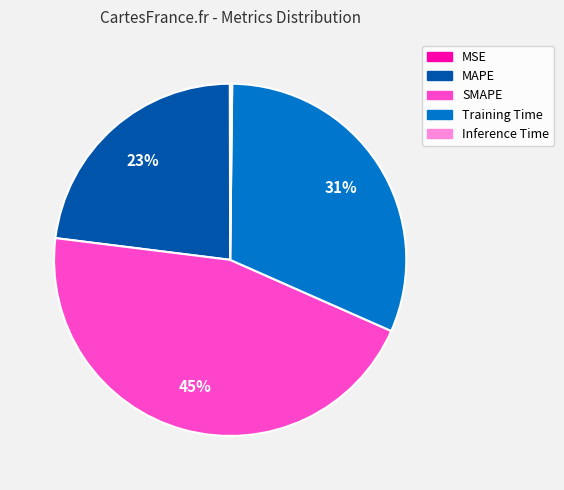

Combined, do Training Time and MAPE account for over 50%?

Yes